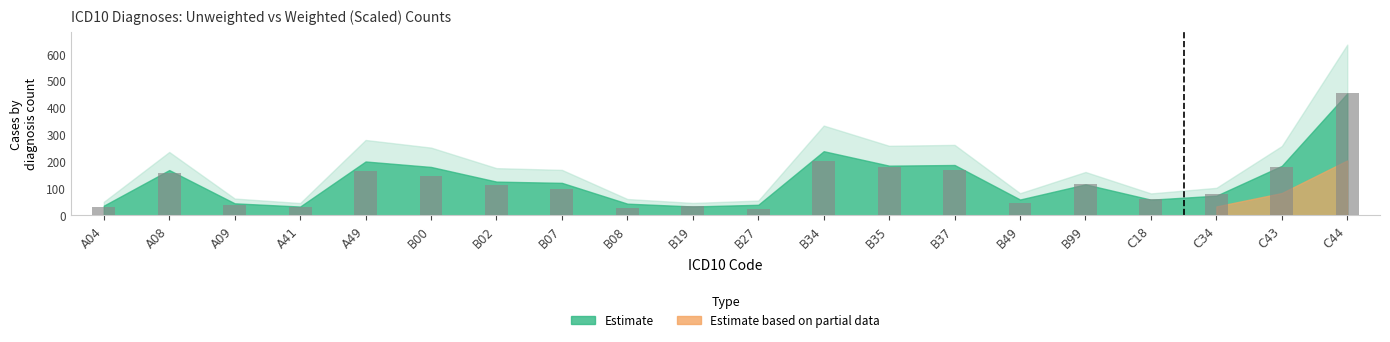

What is the average value?

118